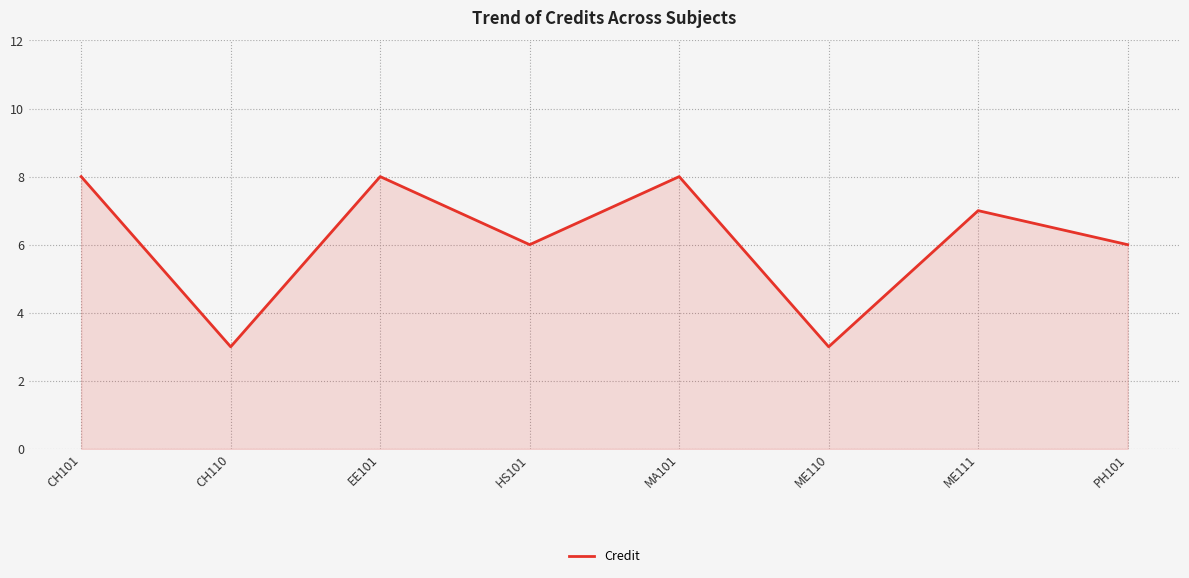

What position from the right is PH101?

1